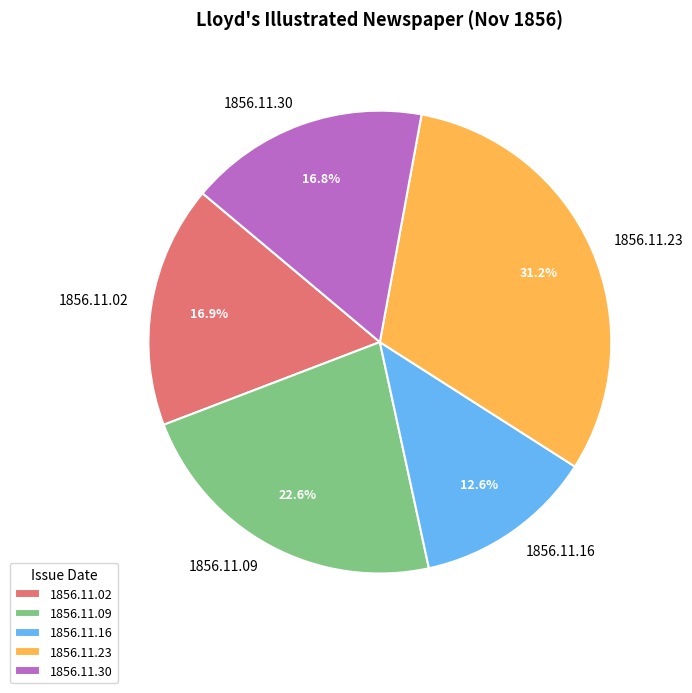

How many segments does this pie chart have?

5